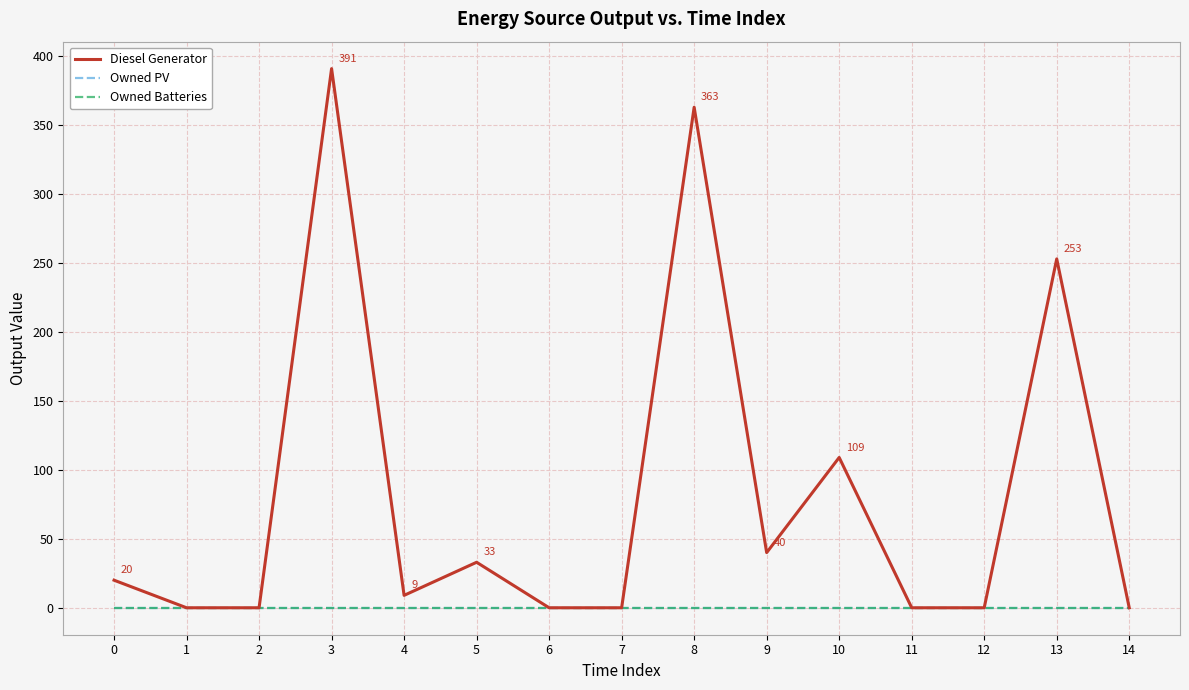

List the series in order of their peak value, lowest first.

Owned PV, Owned Batteries, Diesel Generator